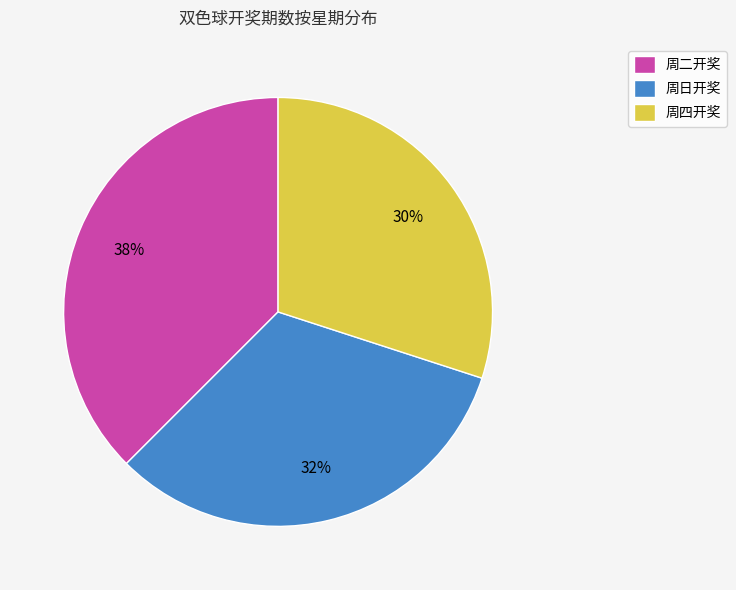

Count the number of slices in the pie.

3